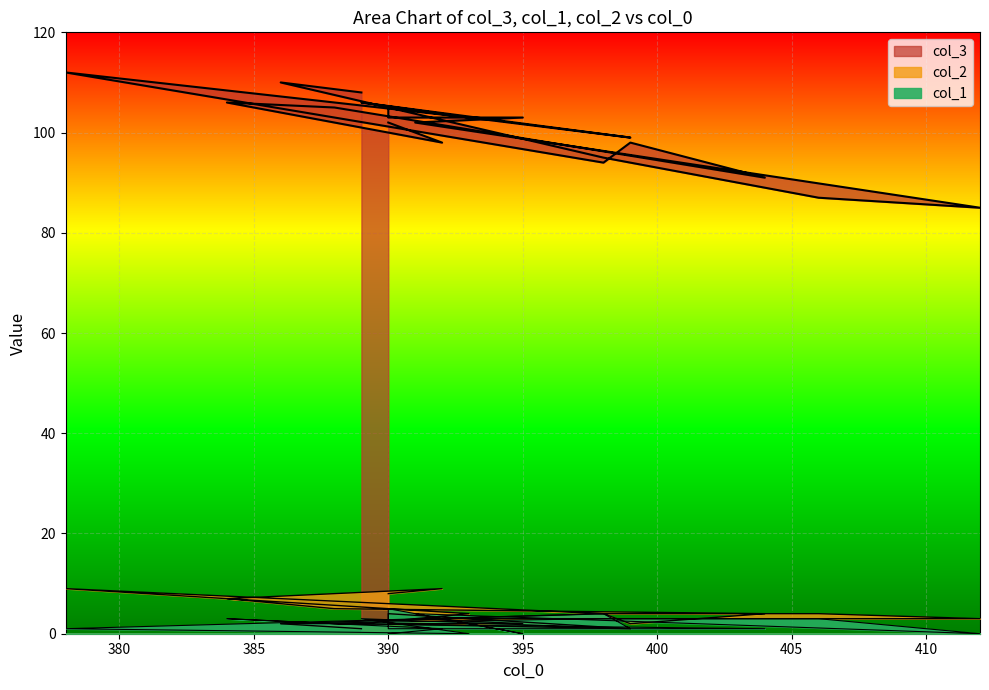

What is the difference between the second highest and second lowest values in the col_3 series?

23